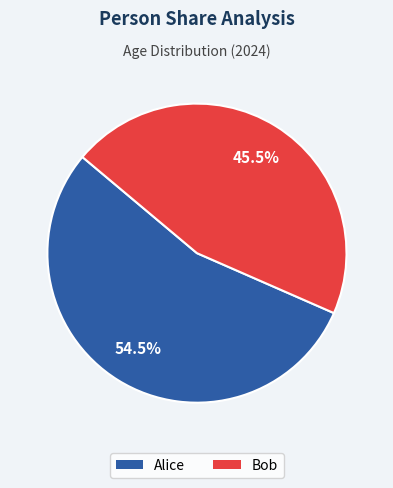

Rank the categories by value from highest to lowest.

Alice, Bob